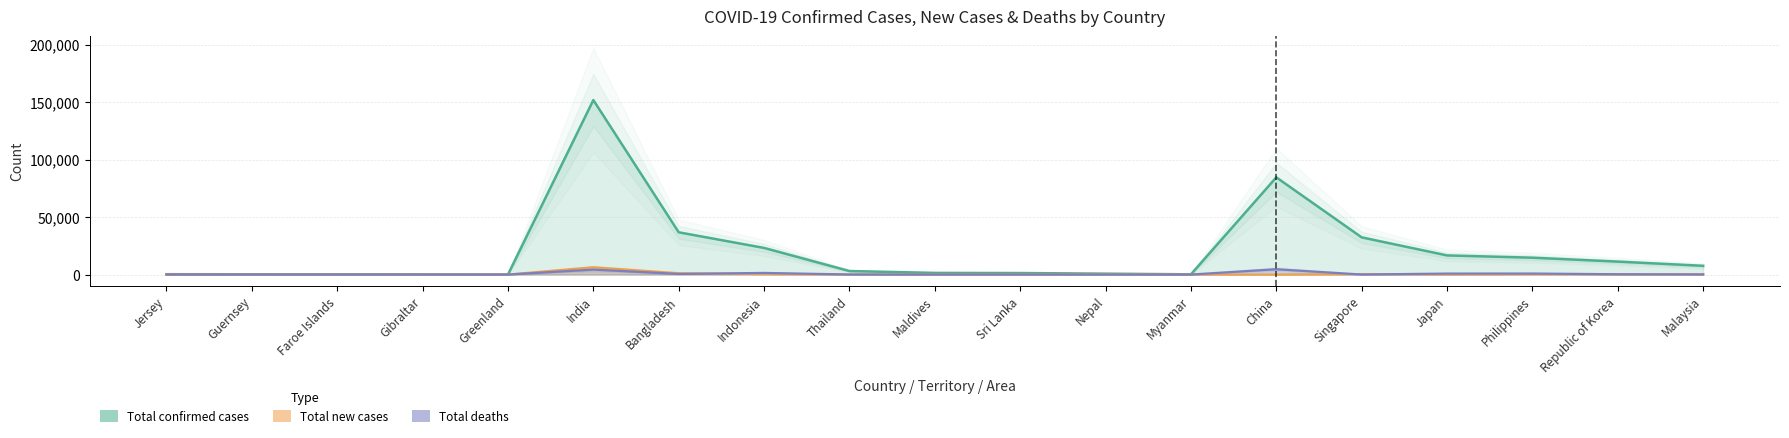

Count the number of data series in this chart.

3